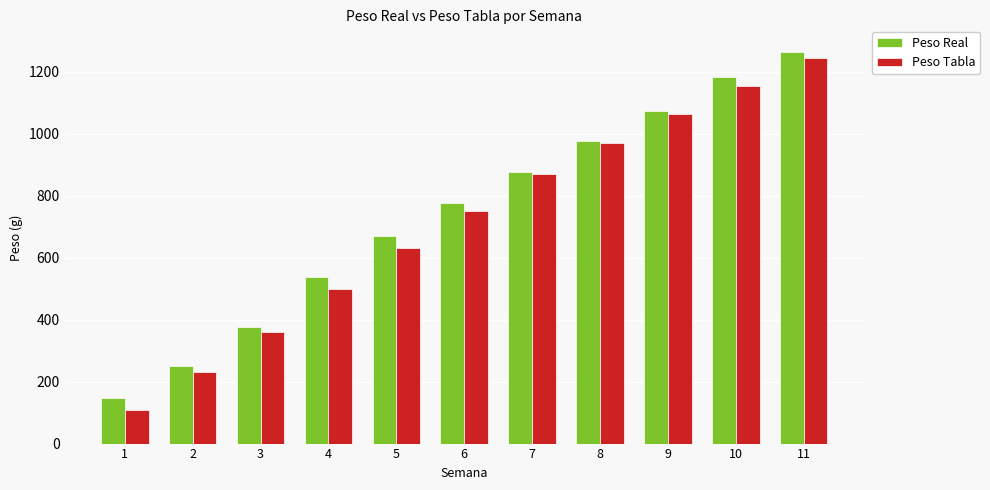

Where is Peso Tabla nearest to the value 677?

5